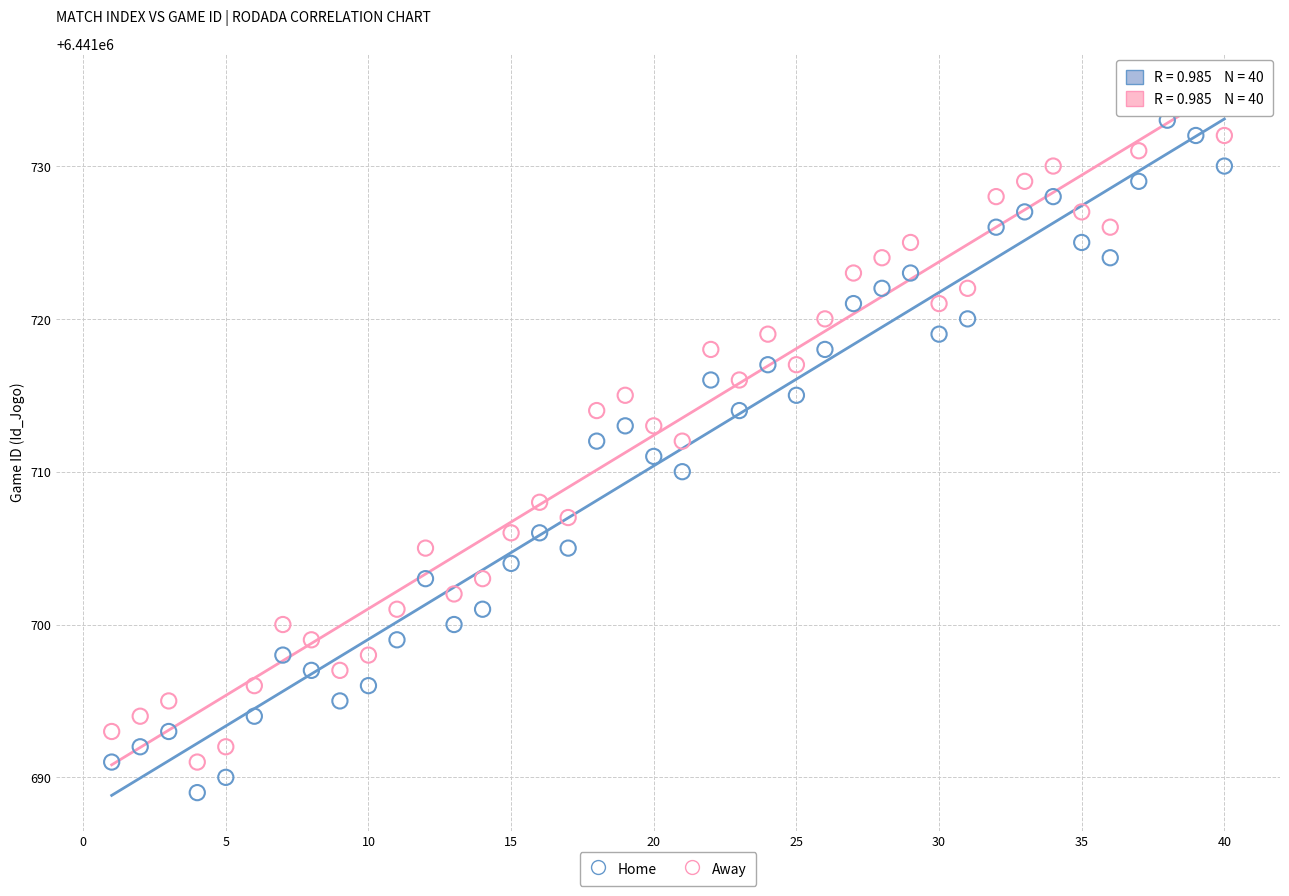

What is the X range (max minus min) for the scatter plot?

39